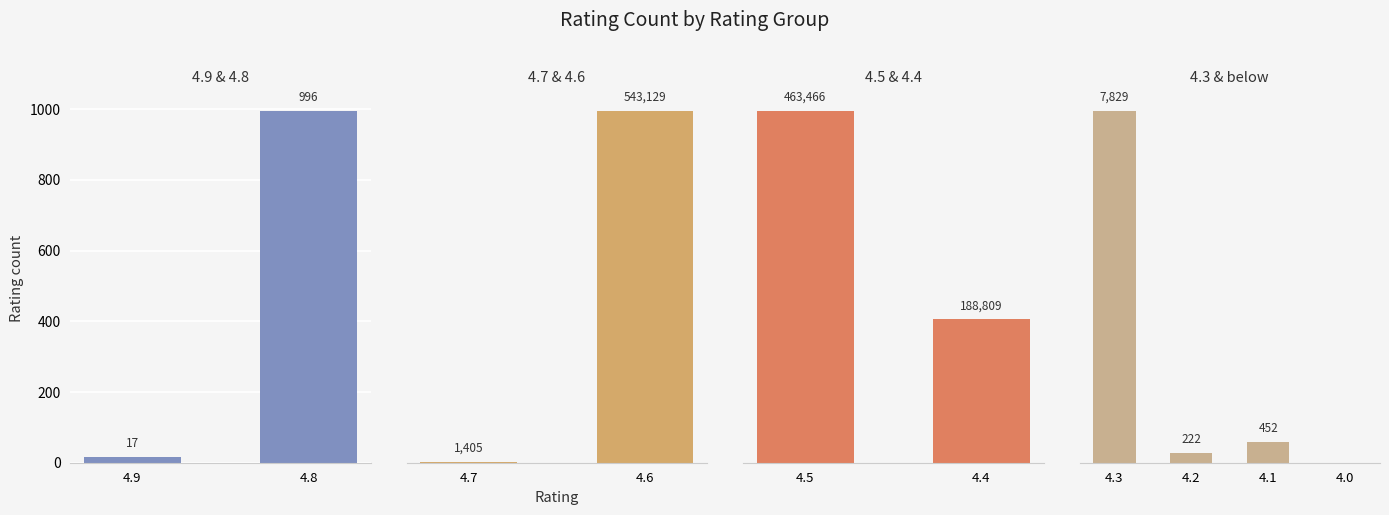

At which category does the chart reach its peak across all series?

4.6